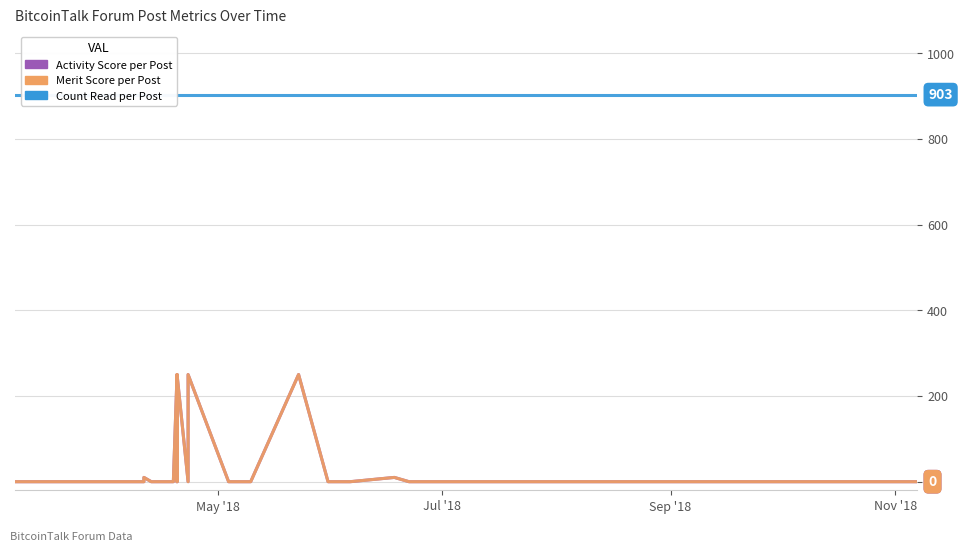

What is the label of the 3rd point from the left?

Sep '18